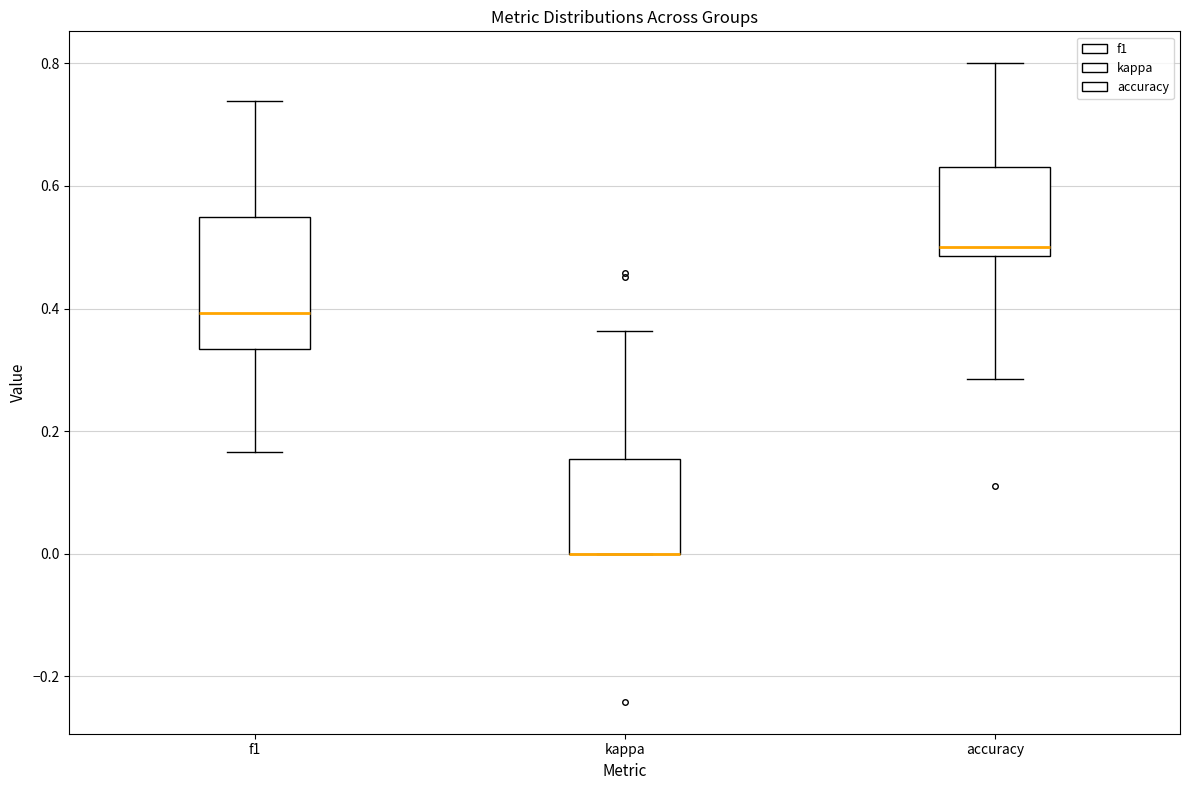

Reading left to right, read every box against the y-axis: the position of its median line, the range the box covers, and the ends of its whiskers. The values are not printed on the chart, so give them approximately, as read against the axis.

f1: median 0.40, box 0.34 to 0.54, whiskers 0.16 to 0.74
kappa: median 0.00 (drawn on the box's lower edge), box 0.00 to 0.16, whiskers 0.00 to 0.36
accuracy: median 0.50, box 0.48 to 0.64, whiskers 0.28 to 0.80